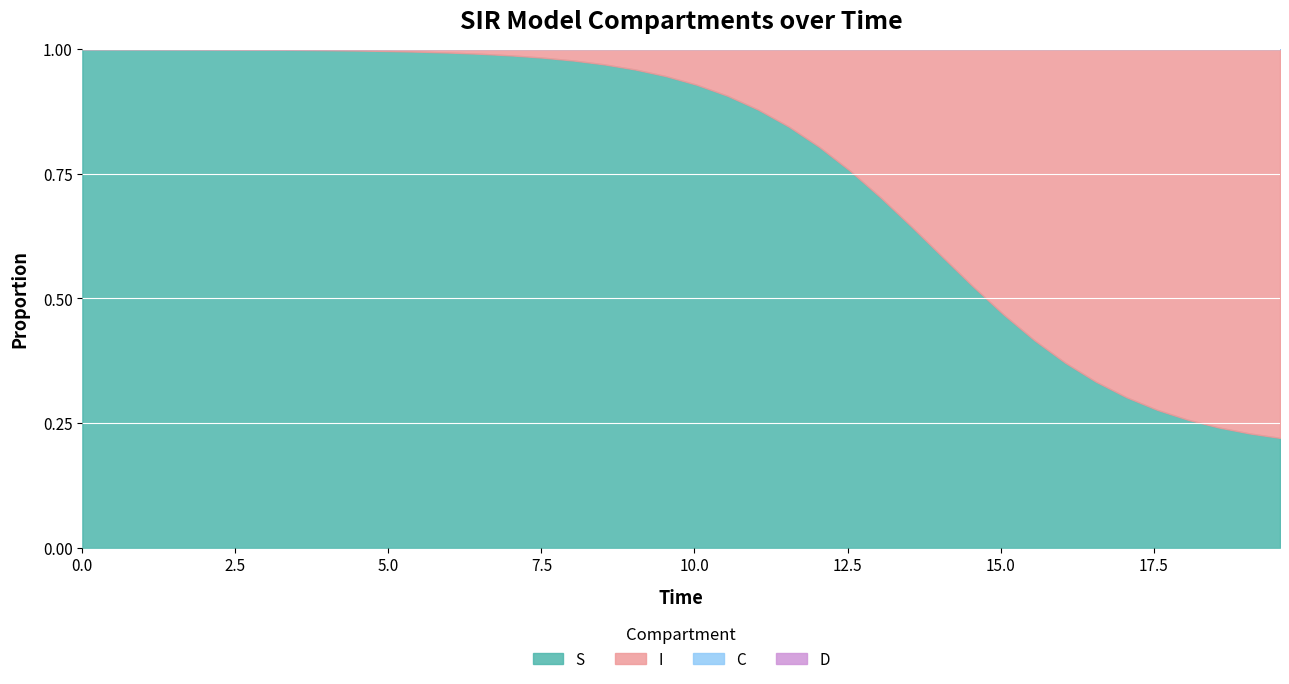

True or false: C and D cross at least once.

False